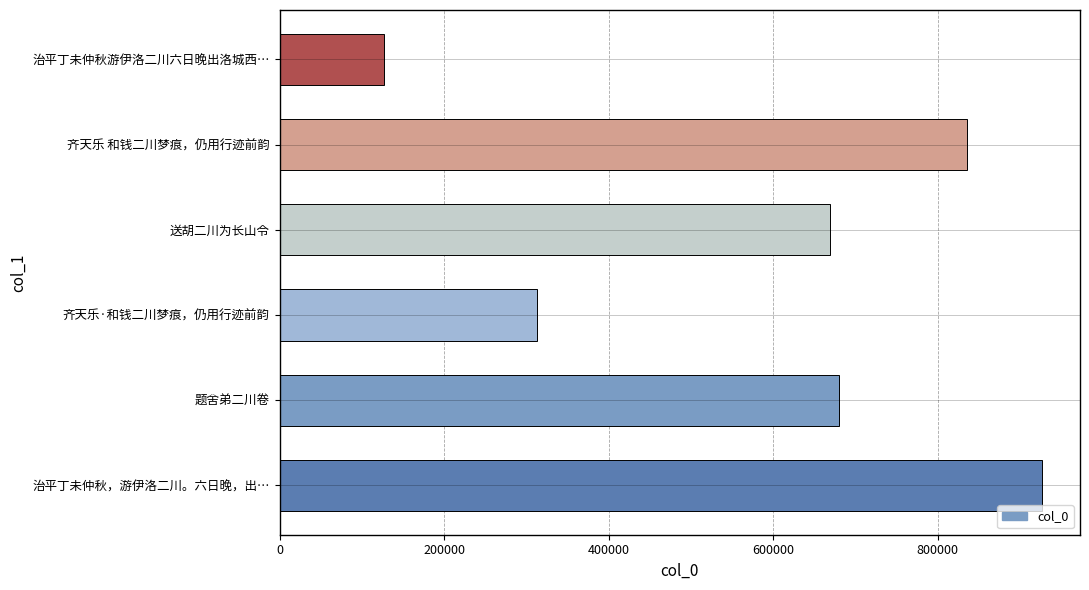

Count the number of categories in the chart.

6